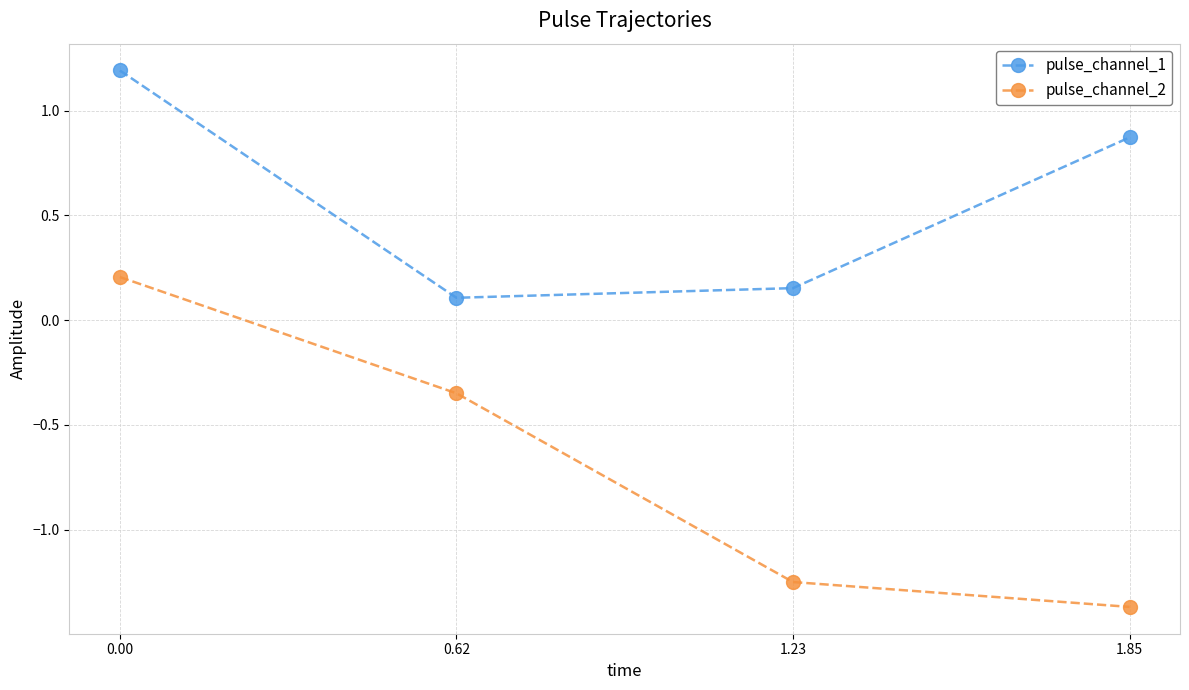

What is the difference between the second highest and minimum values in the pulse_channel_1 series?

0.8